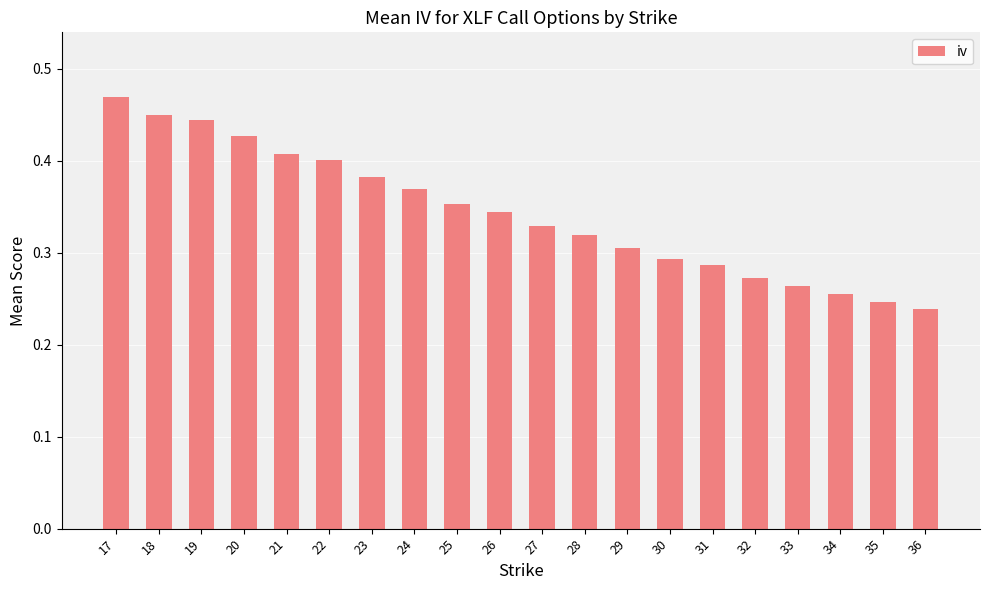

True or false: the data shows 0.1 at 26.

False